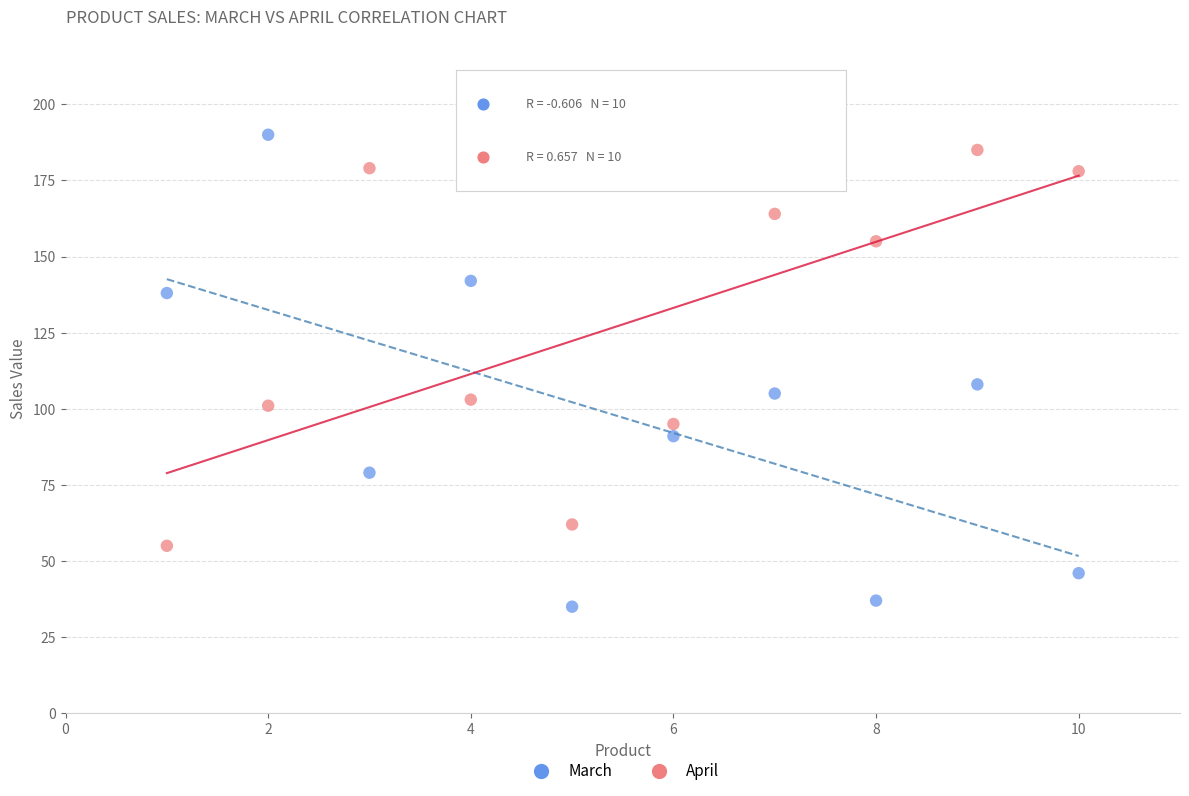

In the April series, what Y value is closest to 120?

103